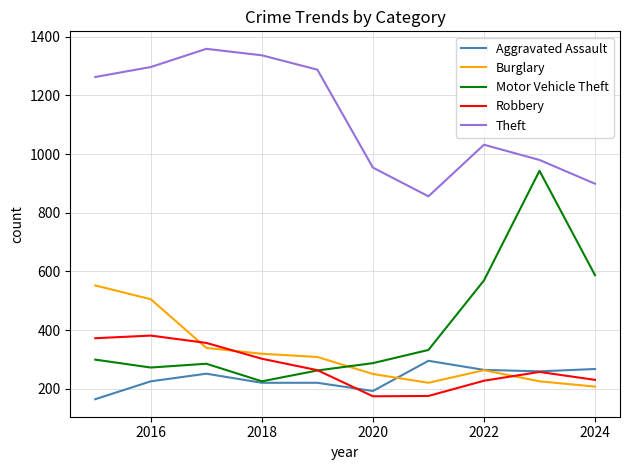

Which series has the largest range (max minus min)?

Motor Vehicle Theft